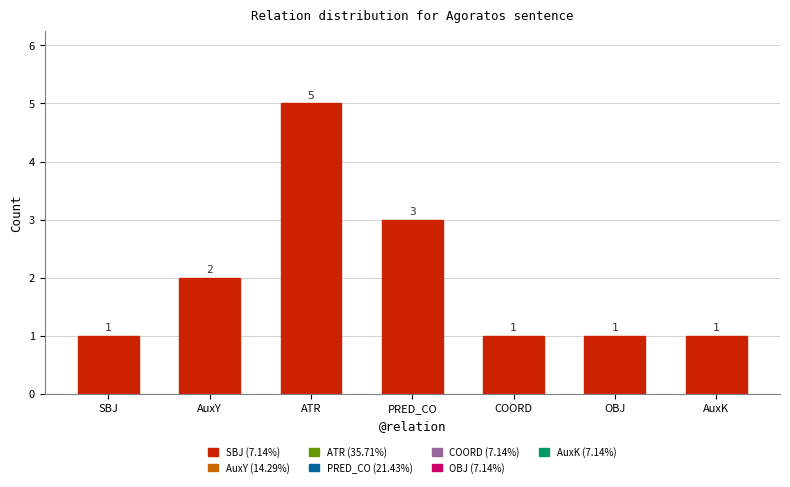

Where is the data nearest to the value 3?

PRED_CO